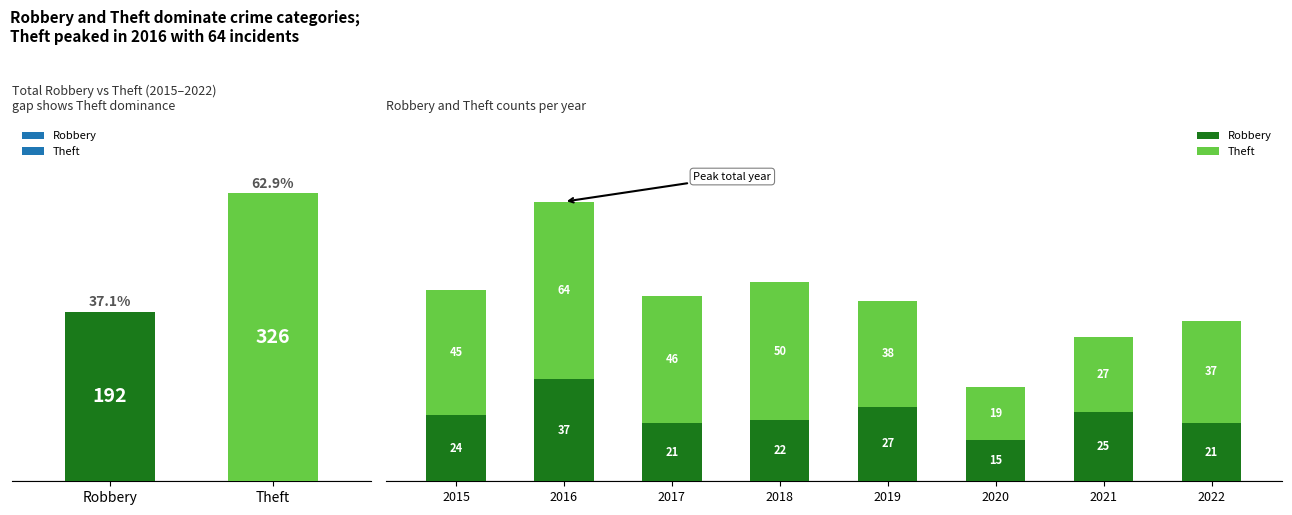

Rank the series by their average value, from highest to lowest.

Theft, Robbery